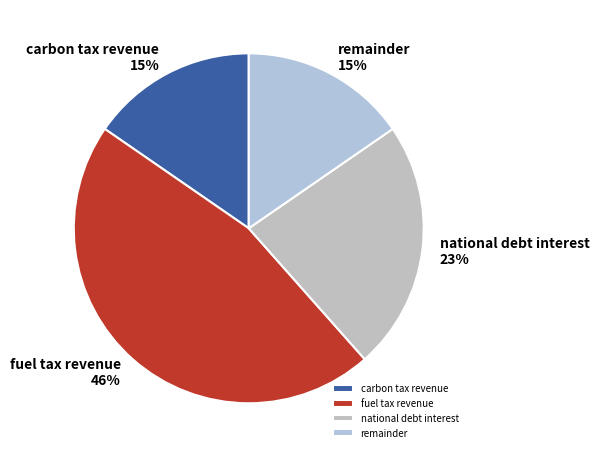

Does carbon tax revenue account for over 50% of the chart?

No